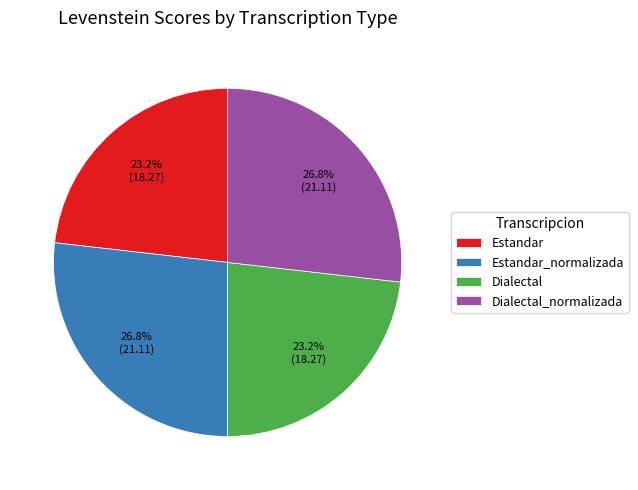

The Dialectal slice represents 9% of the pie. True or false?

False